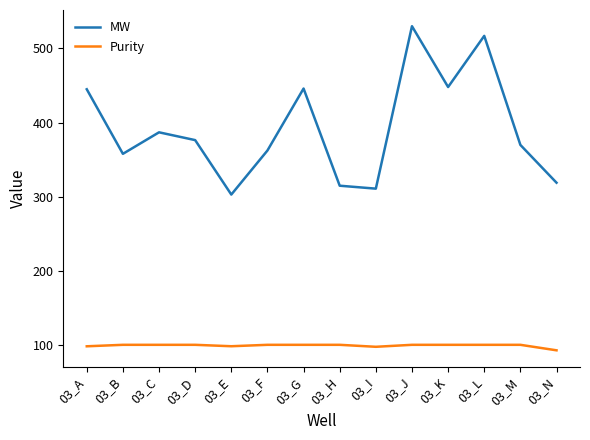

In Purity, how many points are lower than both neighbors (excluding endpoints)?

2